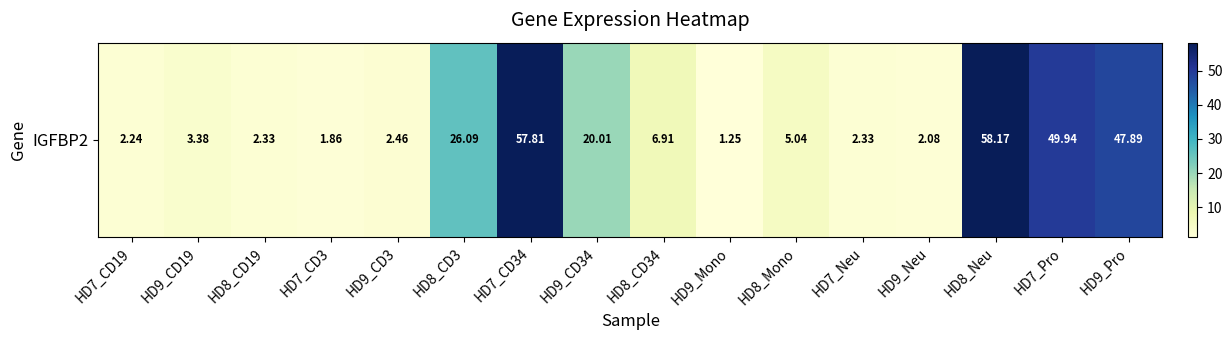

The chart shows a value of 3.6 at HD9_CD3. True or false?

False